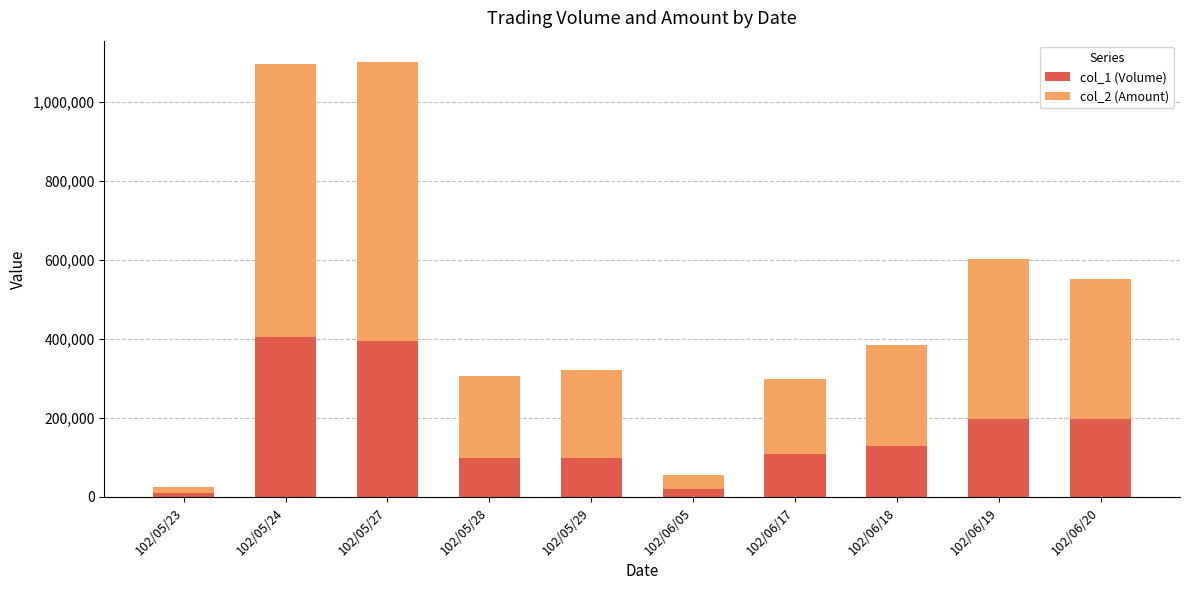

The value of col_1 (Volume) at 102/06/18 is 129000. True or false?

True